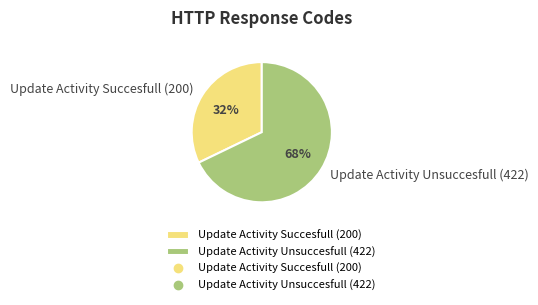

How many segments does this pie chart have?

2